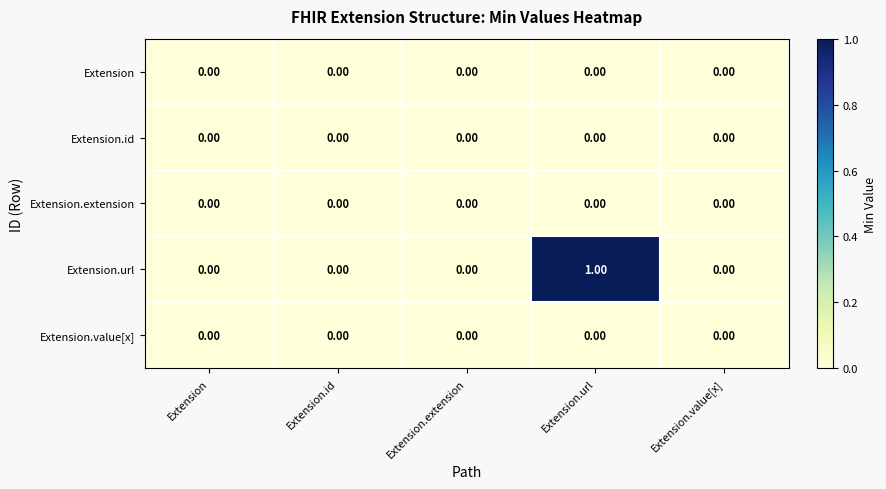

Which series has the largest total across all categories?

Extension.url